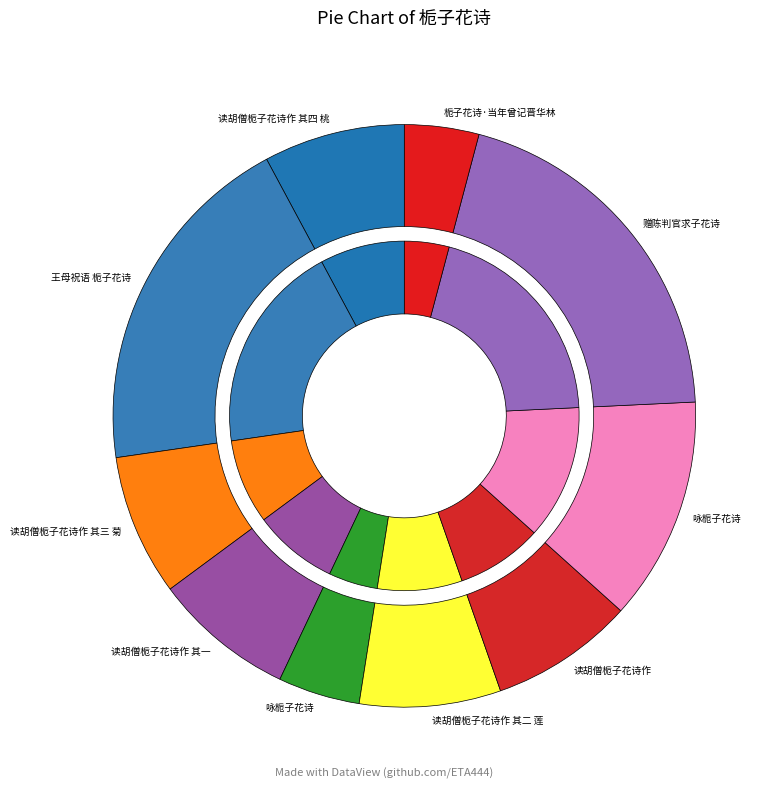

Which slice is the largest?

赠陈判官求子花诗